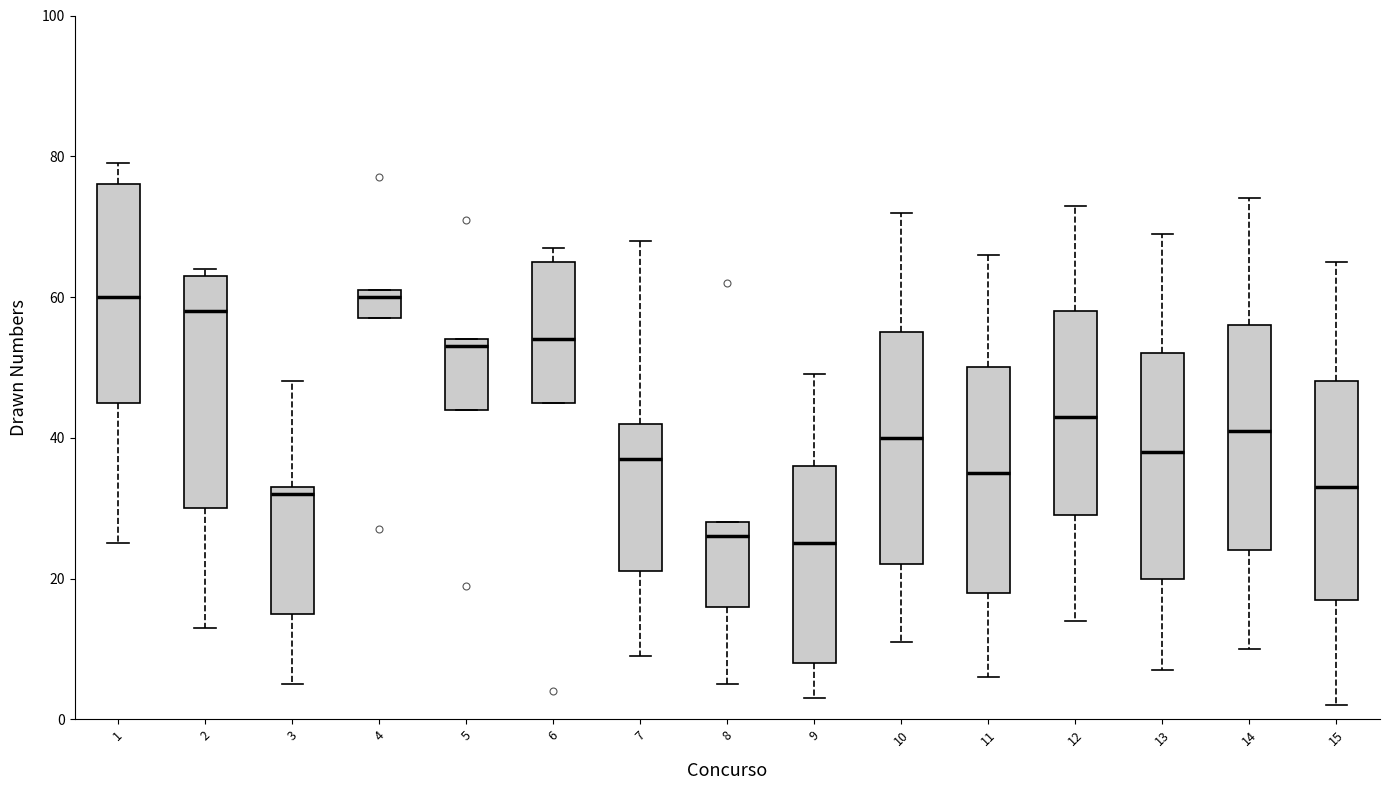

Reading left to right, read every box against the y-axis: the position of its median line, the range the box covers, and the ends of its whiskers. The values are not printed on the chart, so give them approximately, as read against the axis.

1: median 60, box 46 to 76, whiskers 26 to 80
2: median 58, box 30 to 64, whiskers 14 to 64 (just above the box's upper edge)
3: median 32, box 16 to 34, whiskers 6 to 48
4: median 60, box 58 to 62, whiskers 58 to 62
5: median 54 (just below the box's upper edge), box 44 to 54, whiskers 44 to 54
6: median 54, box 46 to 66, whiskers 46 to 68
7: median 38, box 22 to 42, whiskers 10 to 68
8: median 26, box 16 to 28, whiskers 6 to 28
9: median 26, box 8 to 36, whiskers 4 to 50
10: median 40, box 22 to 56, whiskers 12 to 72
11: median 36, box 18 to 50, whiskers 6 to 66
12: median 44, box 30 to 58, whiskers 14 to 74
13: median 38, box 20 to 52, whiskers 8 to 70
14: median 42, box 24 to 56, whiskers 10 to 74
15: median 34, box 18 to 48, whiskers 2 to 66